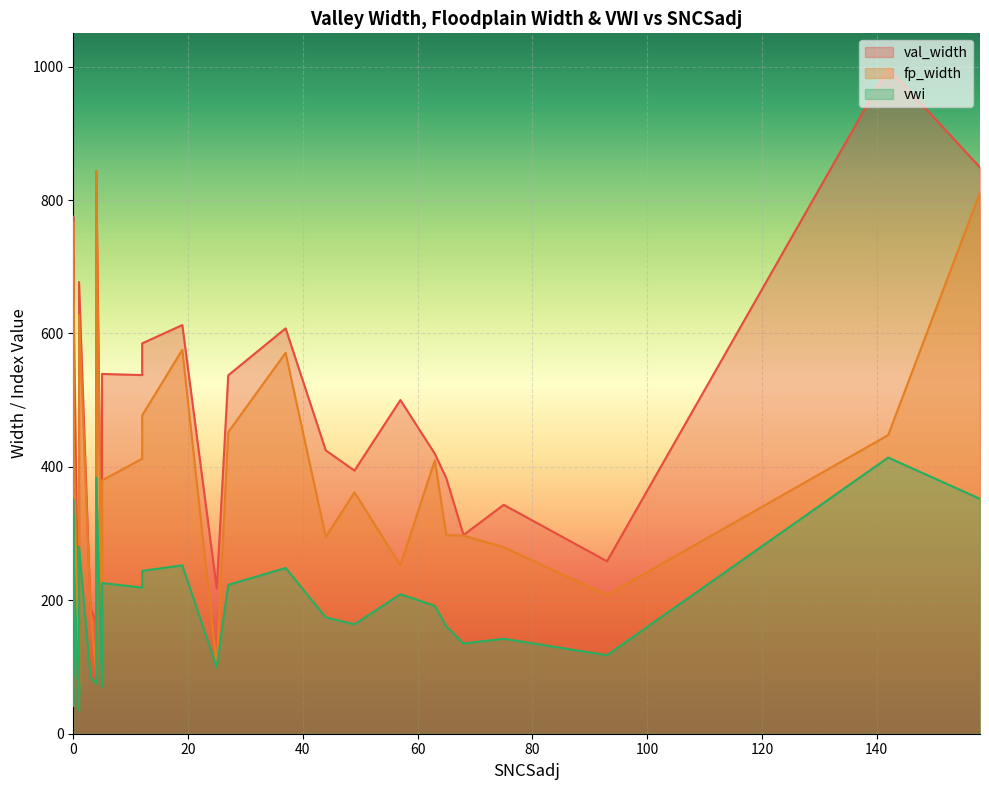

At which category does fp_width reach its first local peak?

4